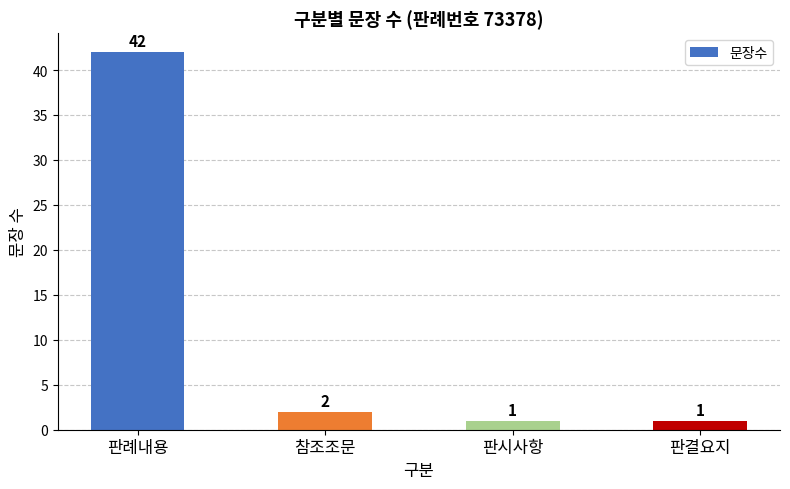

What is the label of the 2nd bar from the left?

참조조문